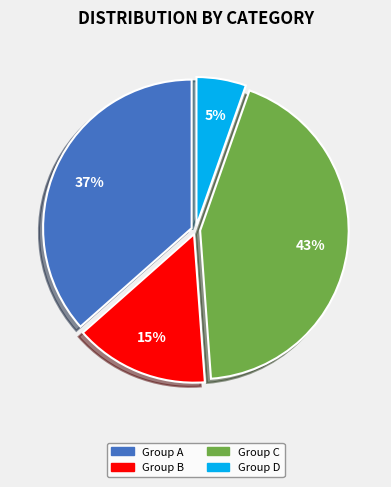

How many slices are in this pie chart?

4